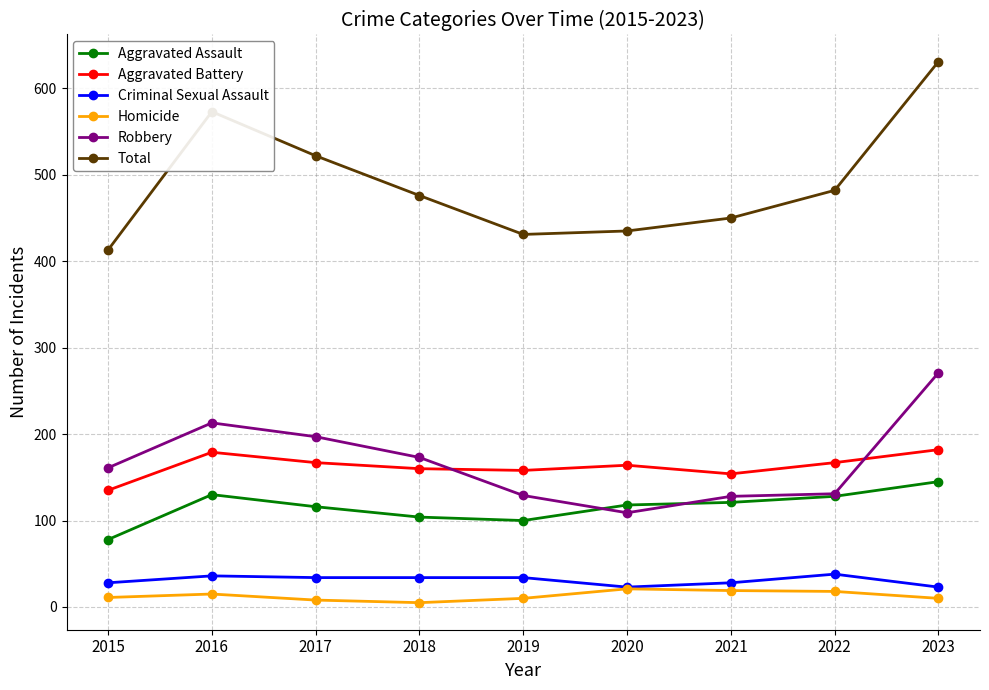

Is the value of Robbery at 2017 greater than the value of Criminal Sexual Assault at 2019?

Yes